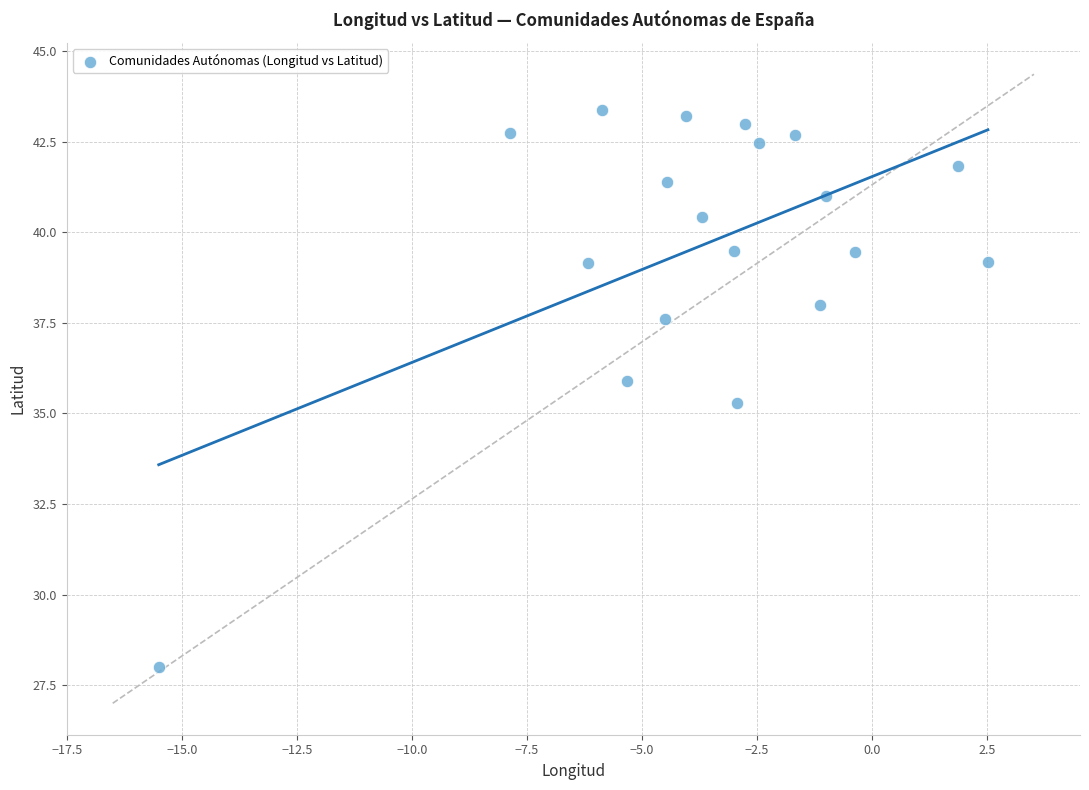

What is the range of Y values (max minus min)?

15.4